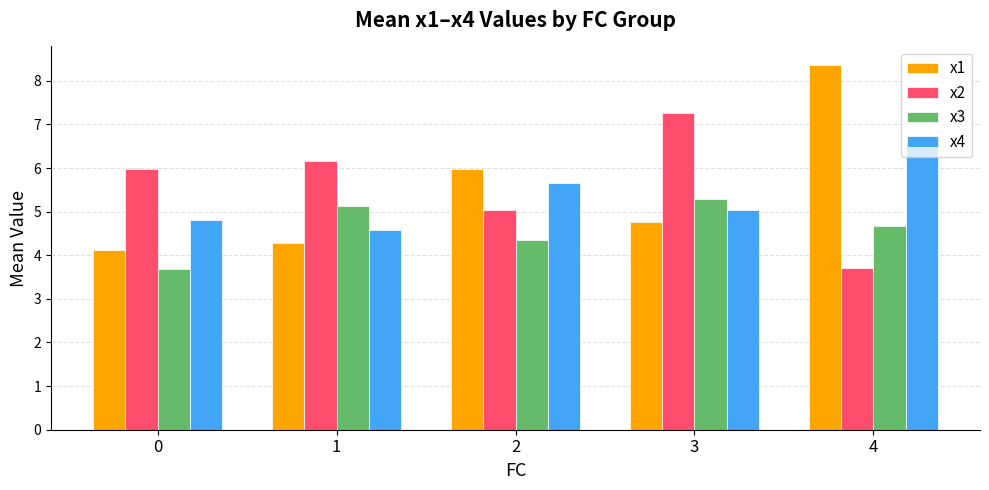

At which label is x1 closest to 6?

2